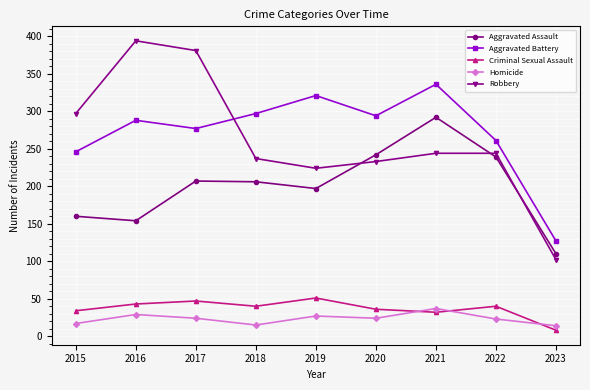

How many distinct data groups are displayed?

5